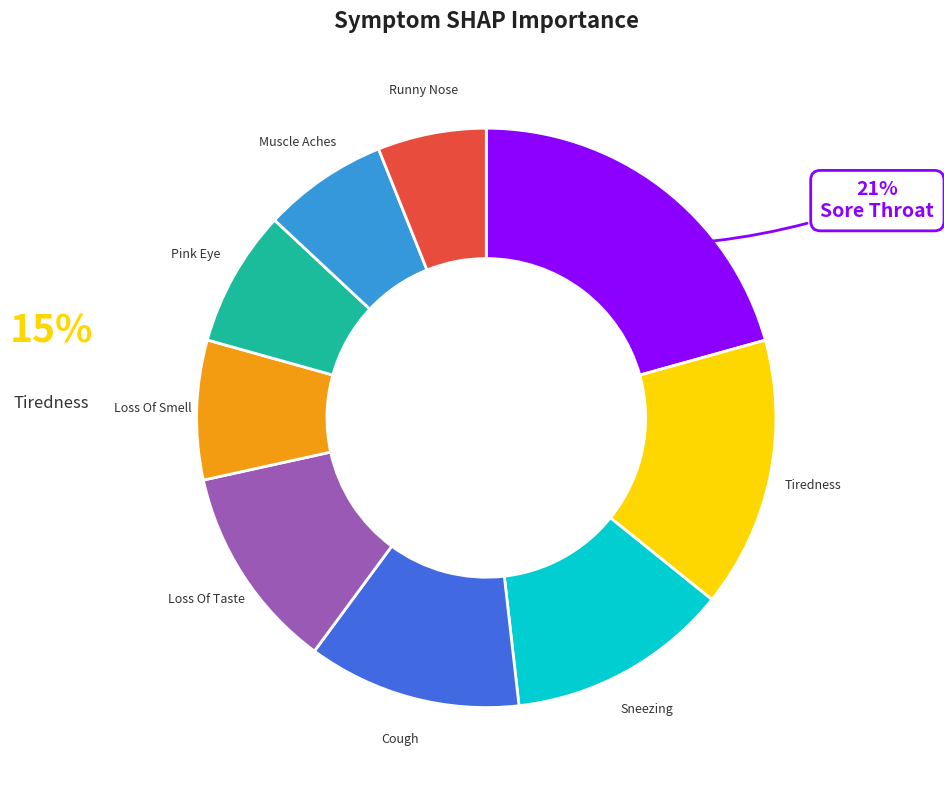

How many segments does this pie chart have?

9